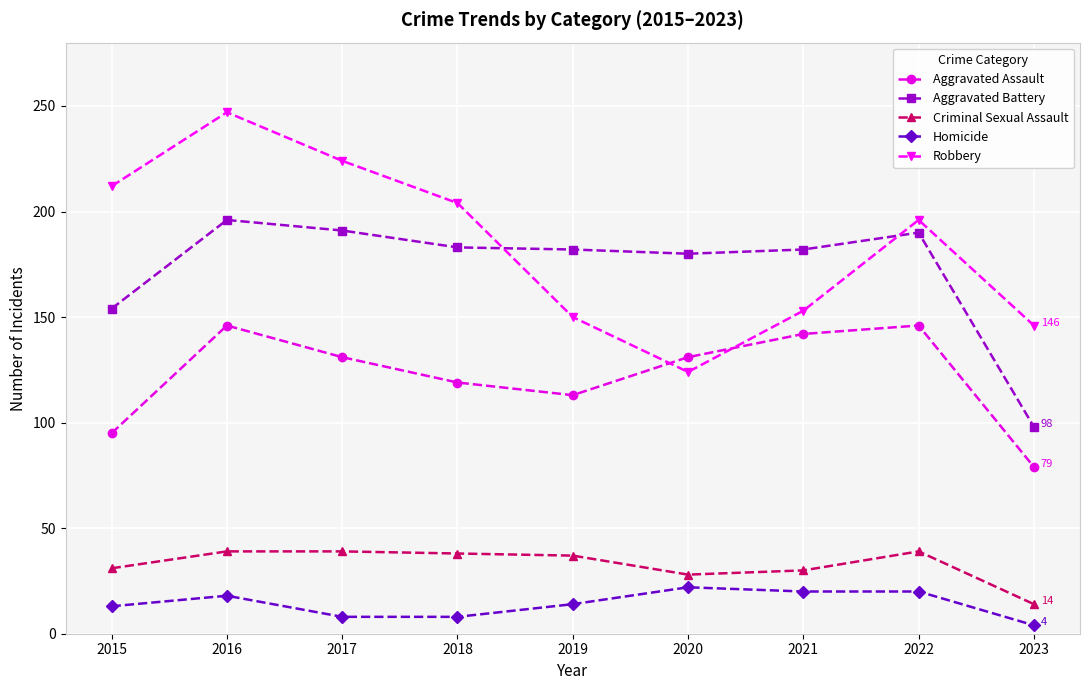

What is the sum of all Aggravated Battery values?

1556